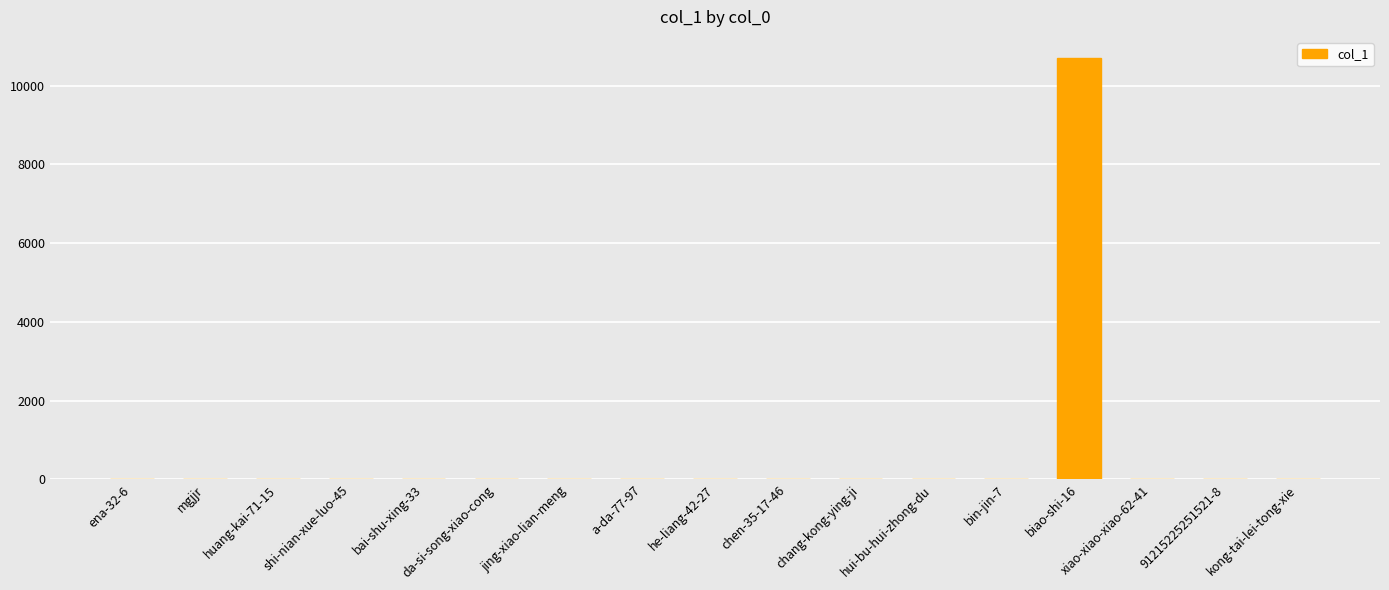

True or false: the data shows -5211 at bai-shu-xing-33.

False